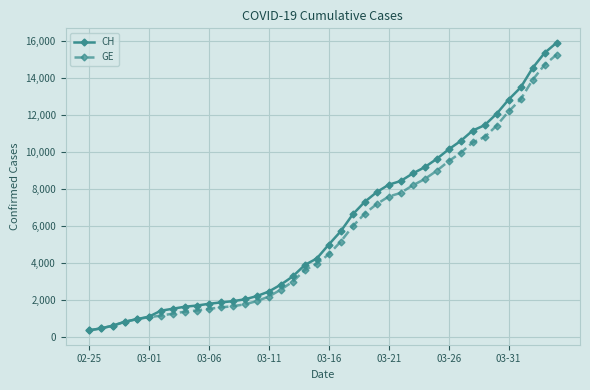

What is the greatest value displayed?

15926